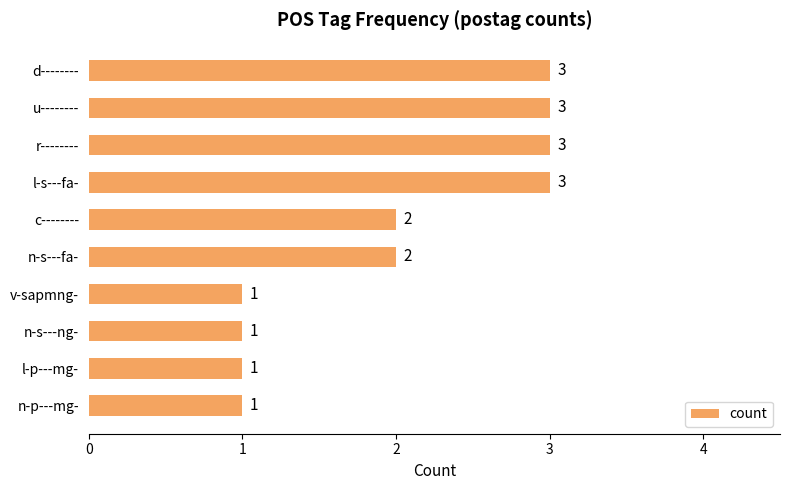

Count the number of categories in the chart.

10